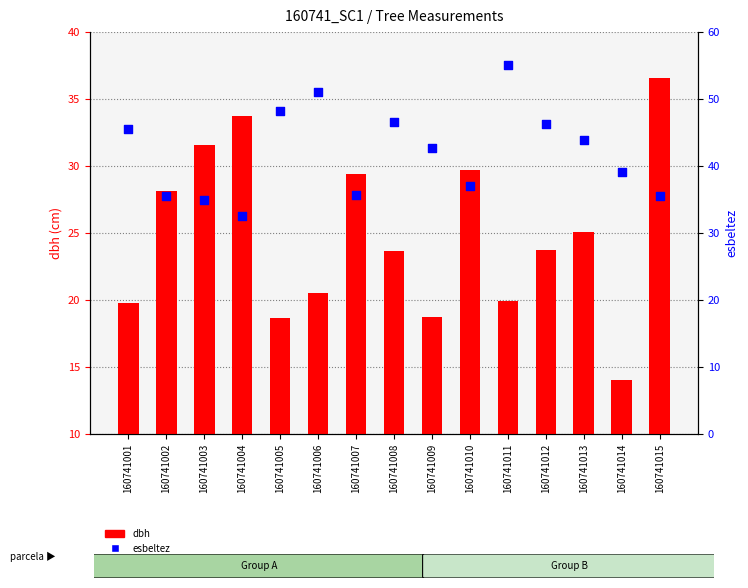

Which series reaches the maximum Y coordinate?

esbeltez